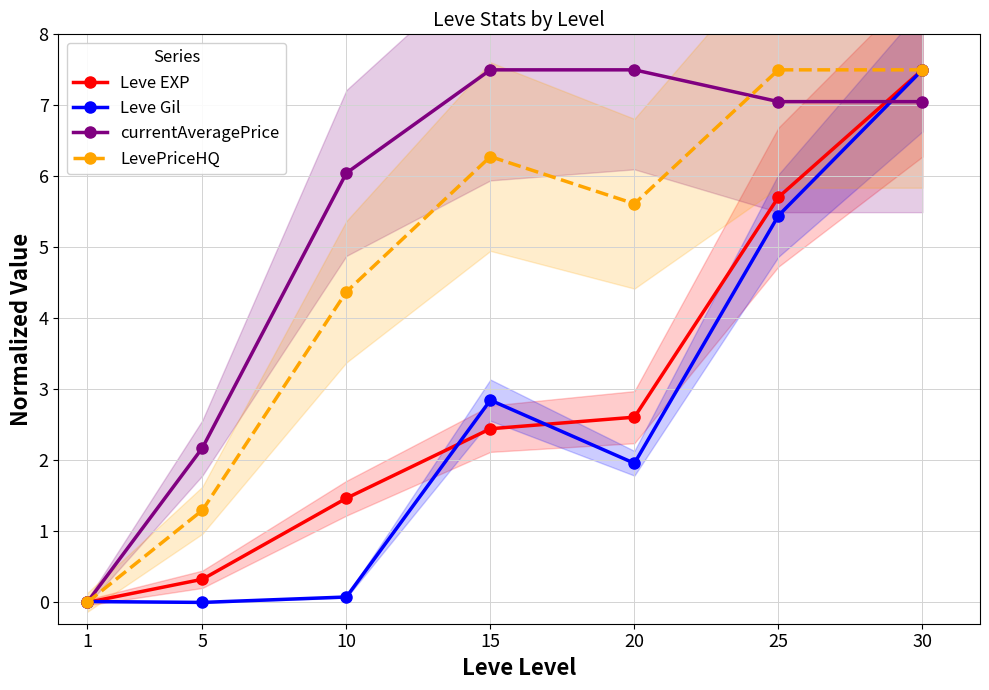

Reading right to left, extract all data points from this chart.

Leve EXP: 30=7.5	25=5.7	20=2.6	15=2.4	10=1.5	5=0.3	1=0.0
Leve Gil: 30=7.5	25=5.4	20=2.0	15=2.8	10=0.1	5=0.0	1=0.0
currentAveragePrice: 30=7.1	25=7.1	20=7.5	15=7.5	10=6.0	5=2.2	1=0.0
LevePriceHQ: 30=7.5	25=7.5	20=5.6	15=6.3	10=4.4	5=1.3	1=0.0